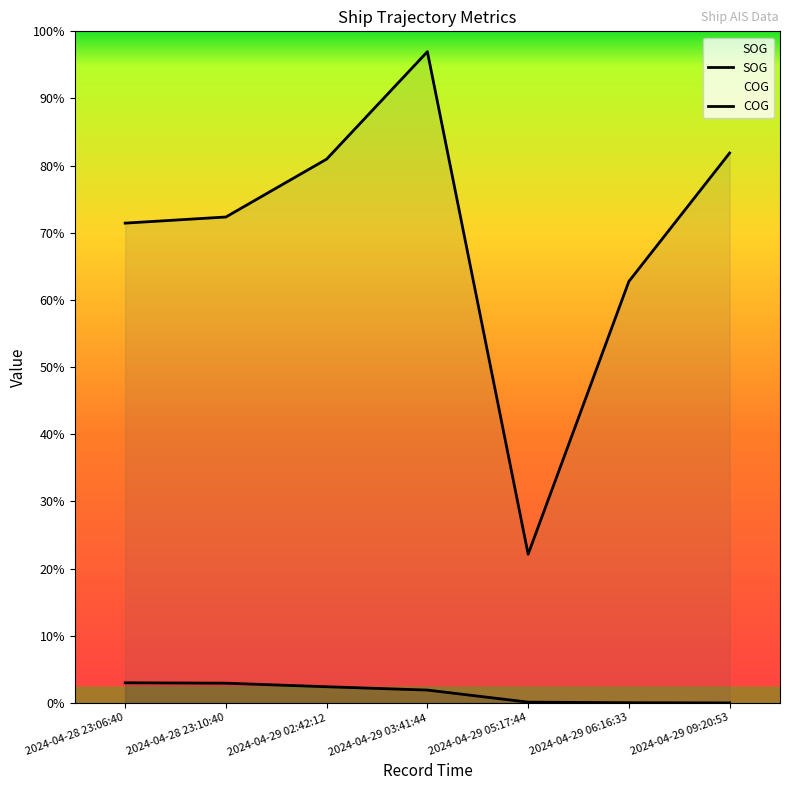

True or false: COG and SOG intersect in this chart.

False